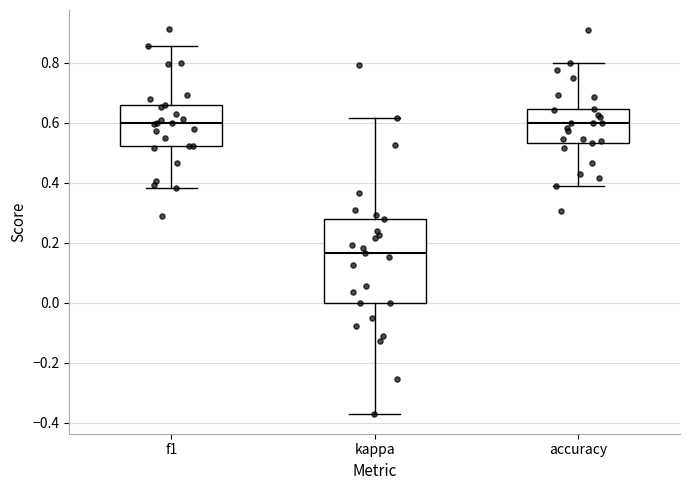

Where does the lower whisker of the box for kappa end on the y-axis? The values are not printed on the chart, so give them approximately, as read against the axis.

-0.38